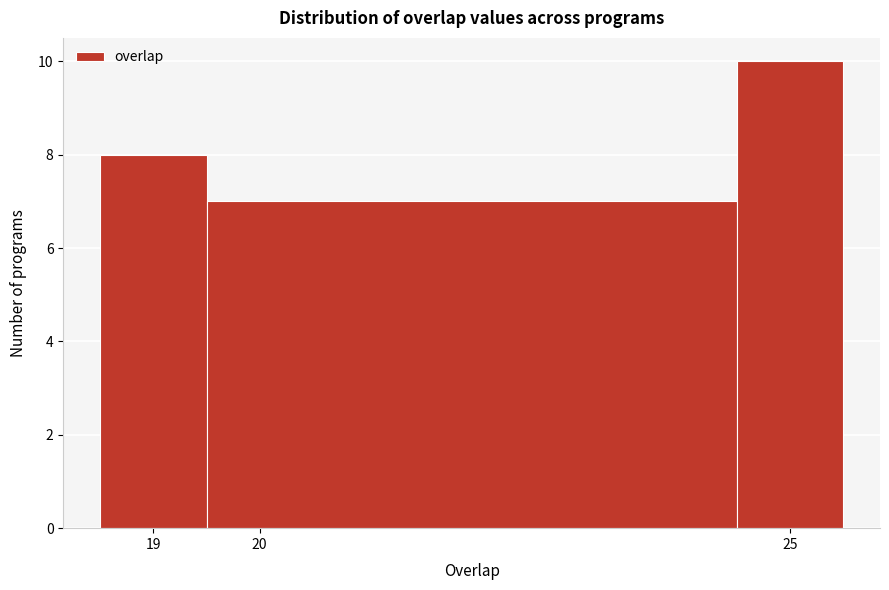

Reading left to right, list every bar in this chart as the range it spans on the x-axis followed by its height. The values are not printed on the chart, so give them approximately, as read against the axis.

18.5 to 19.5: 8
19.5 to 24.5: 7
24.5 to 25.5: 10